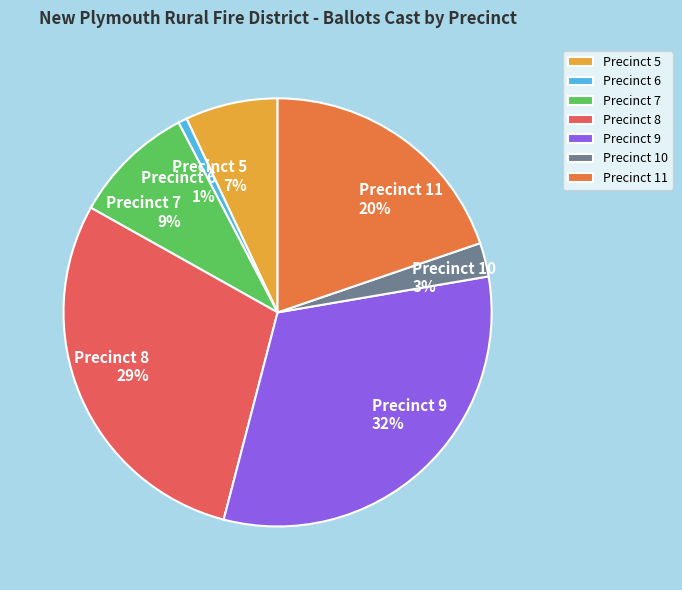

The Precinct 6 slice represents 14% of the pie. True or false?

False